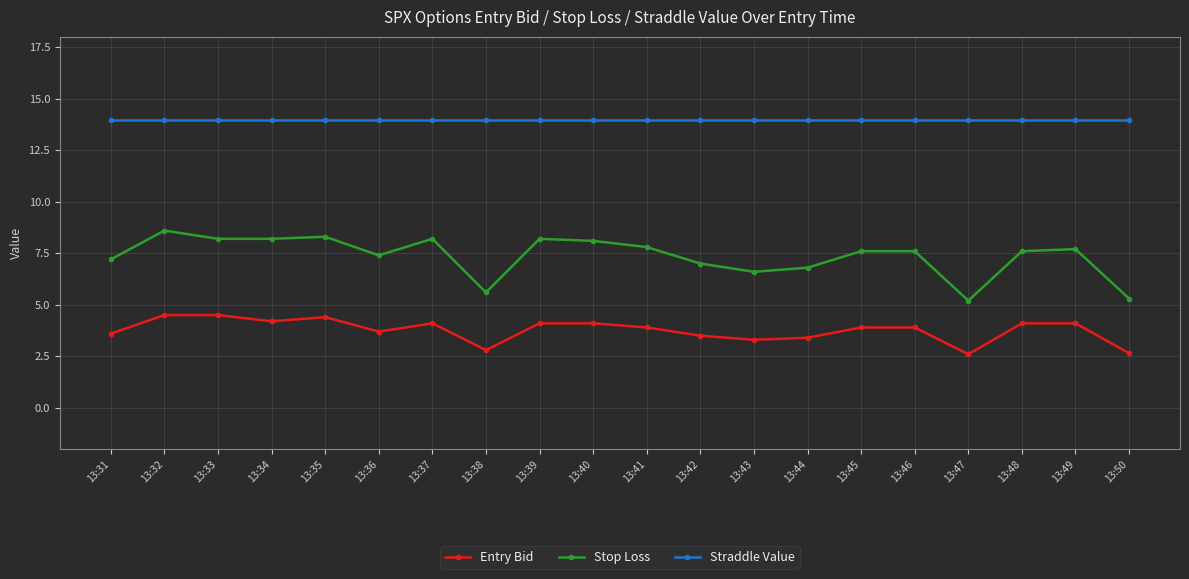

Which series has the widest spread of values?

Stop Loss